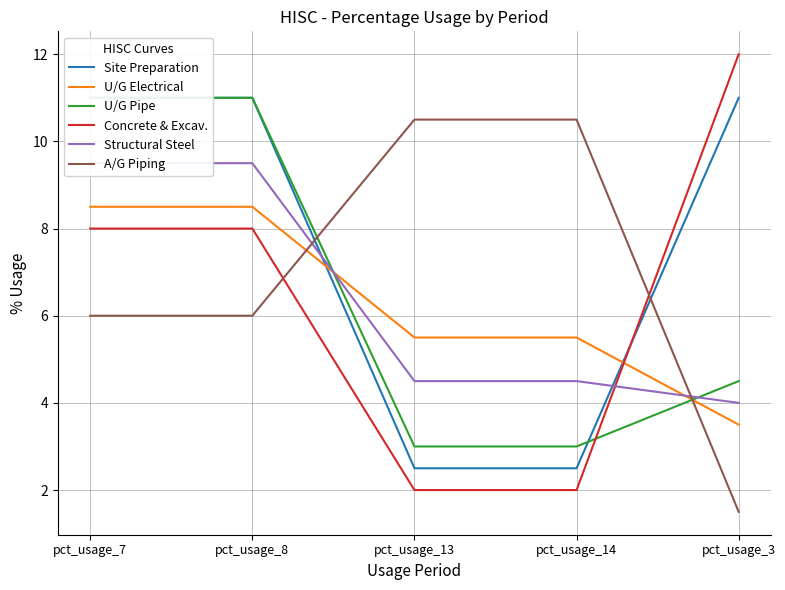

What are all the series names shown in the legend?

Site Preparation, U/G Electrical, U/G Pipe, Concrete & Excav., Structural Steel, A/G Piping